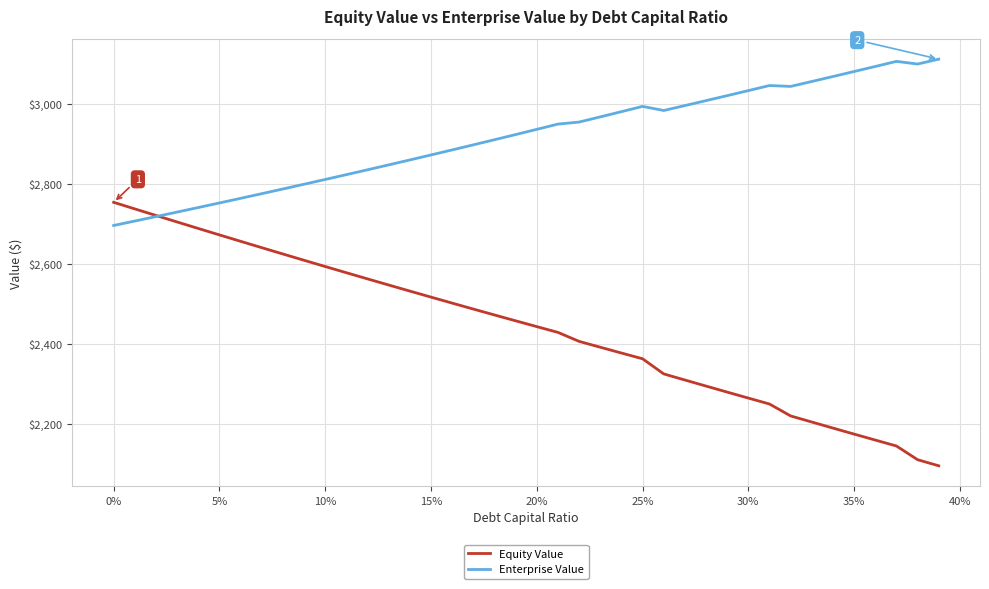

What is the smallest value displayed?

2094.6